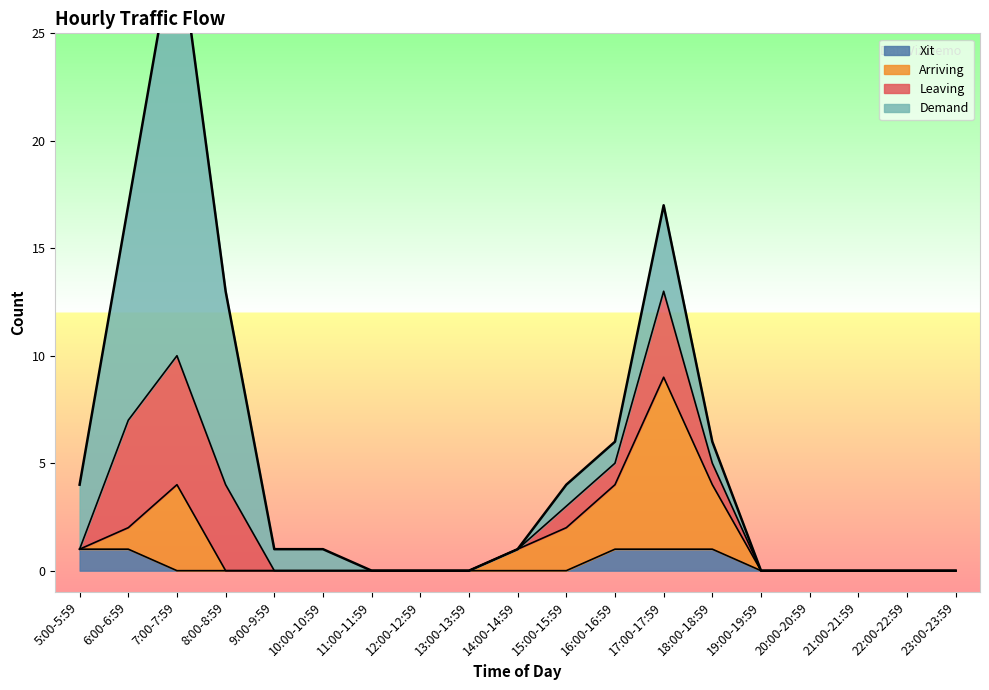

The Xit series shows 0 at 5:00-5:59. True or false?

False